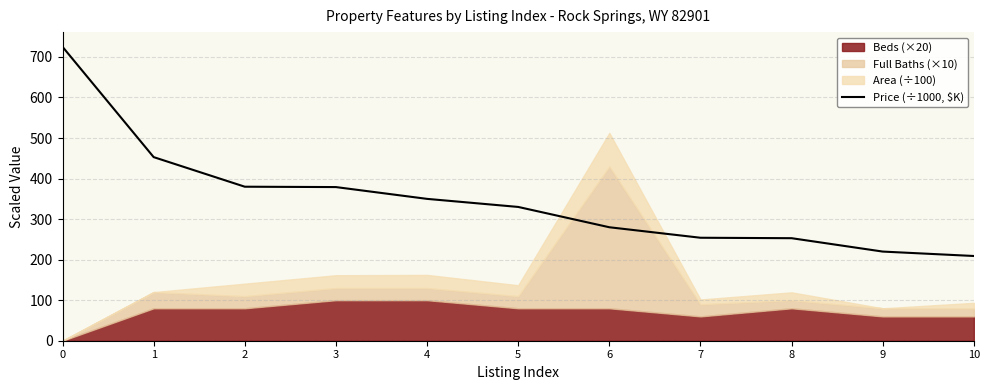

Count the number of categories in the chart.

11